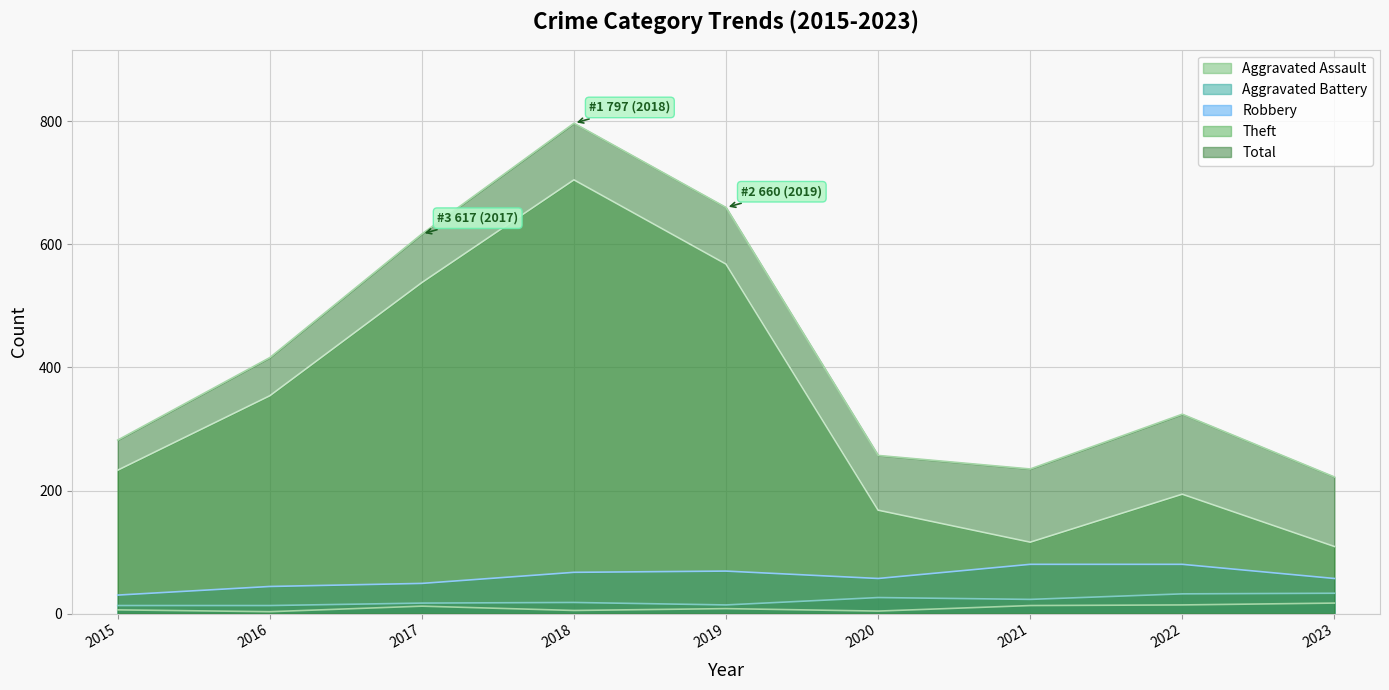

What are all the series names shown in the legend?

Aggravated Assault, Aggravated Battery, Robbery, Theft, Total